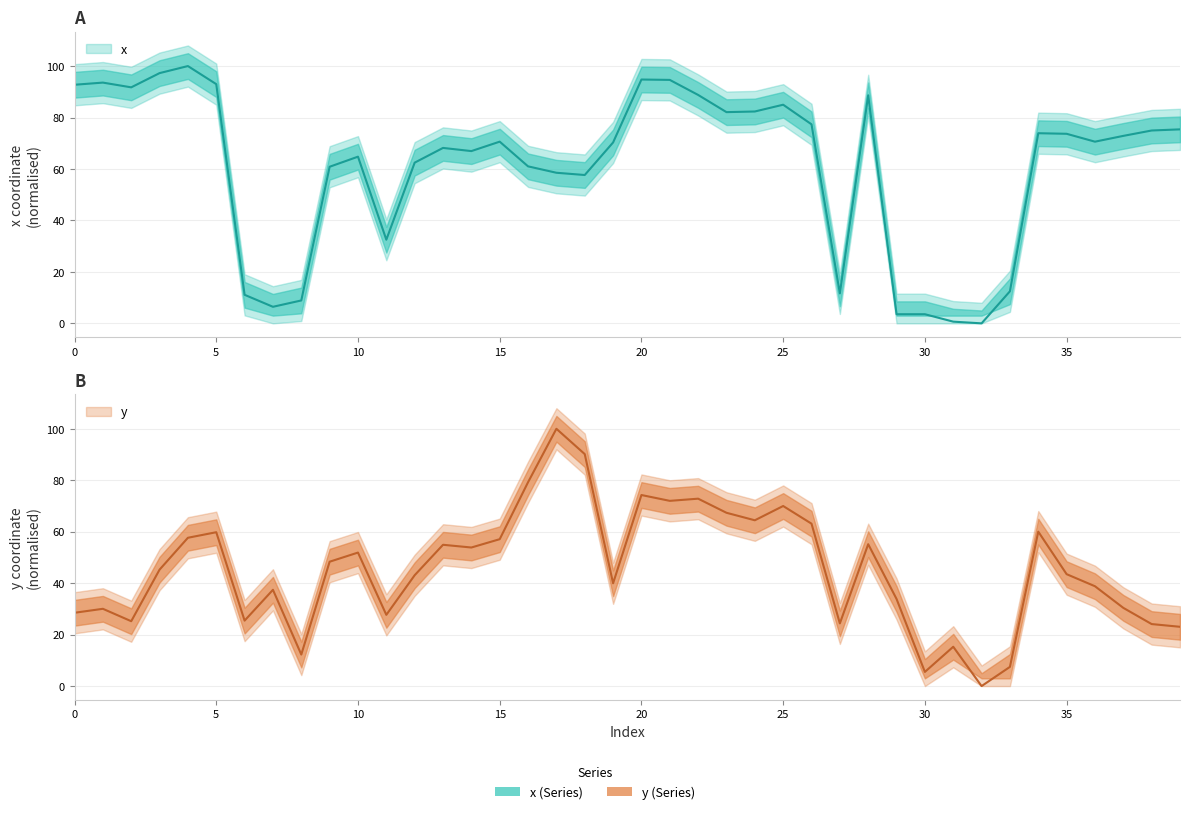

How many series are shown in this chart?

2